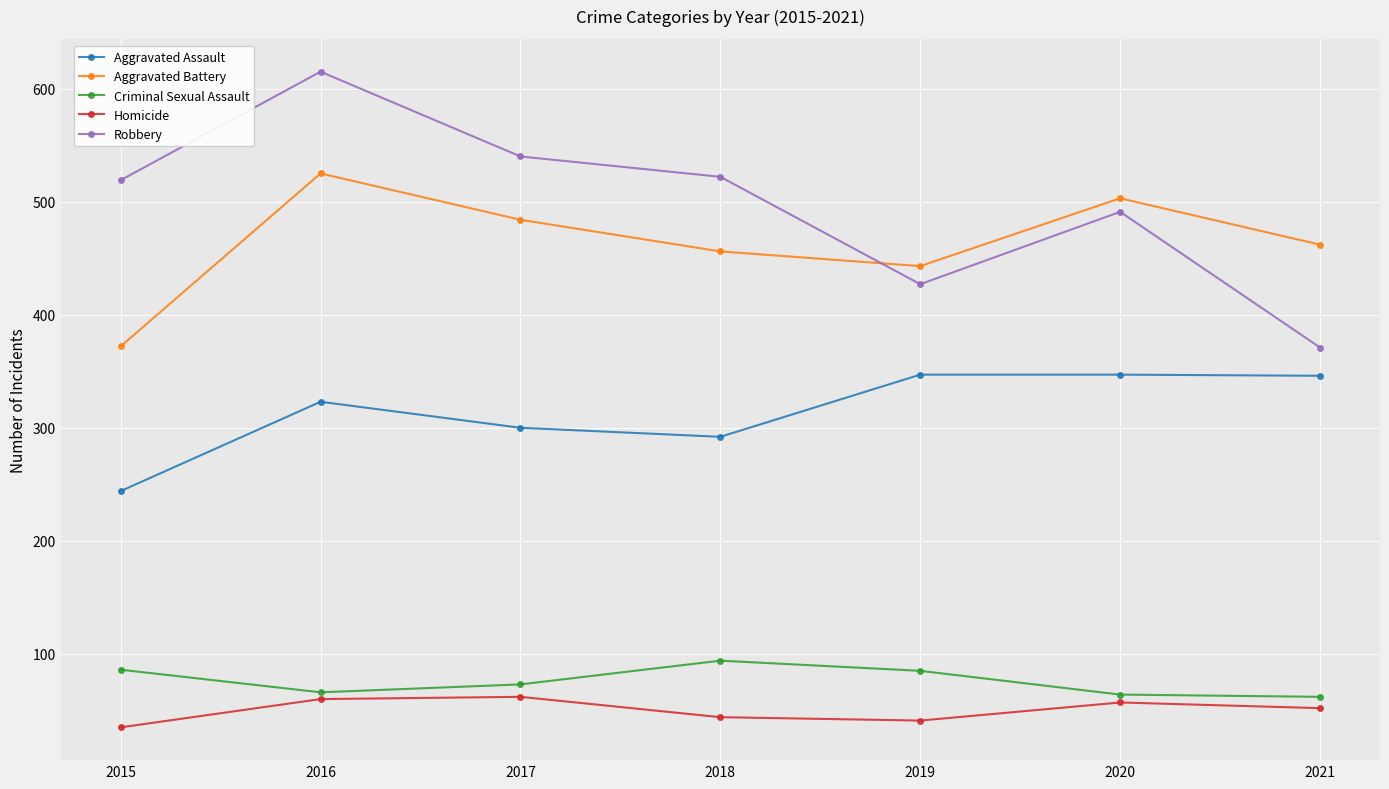

Where is Robbery nearest to the value 493?

2020